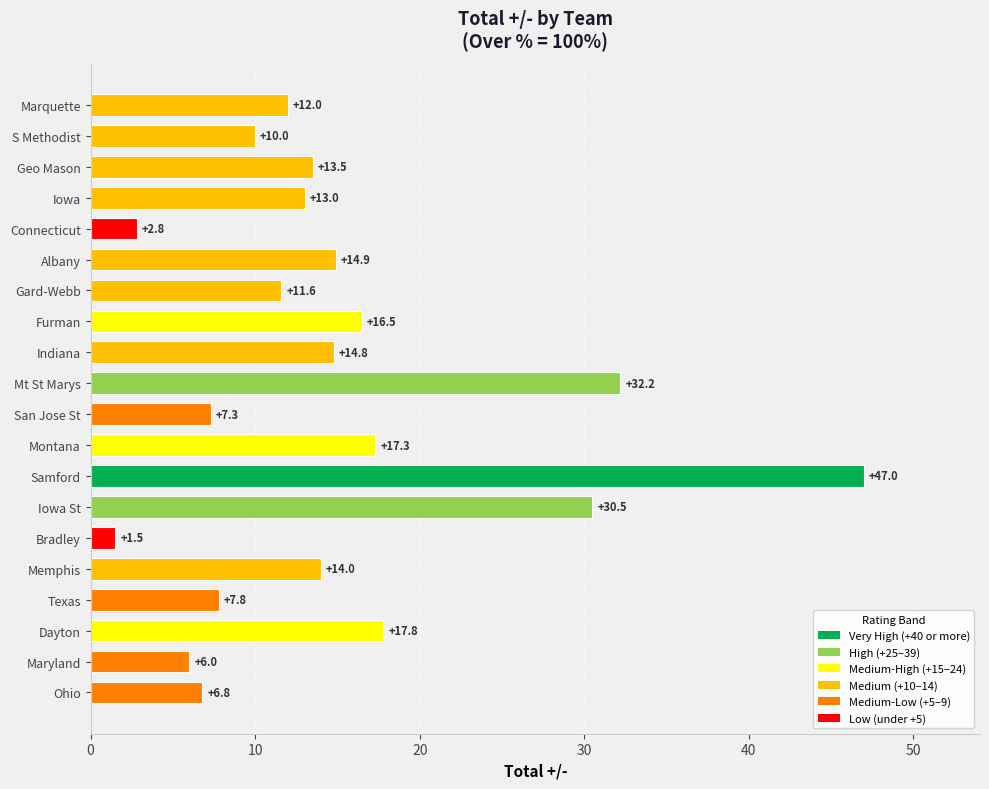

Which category has the highest value across all series?

Samford